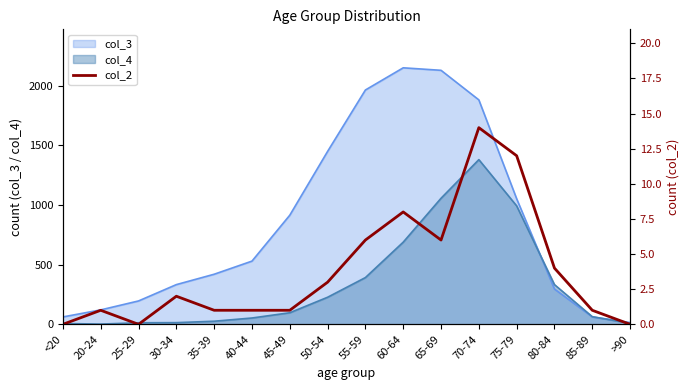

Which label corresponds to the smallest value in the chart?

<20